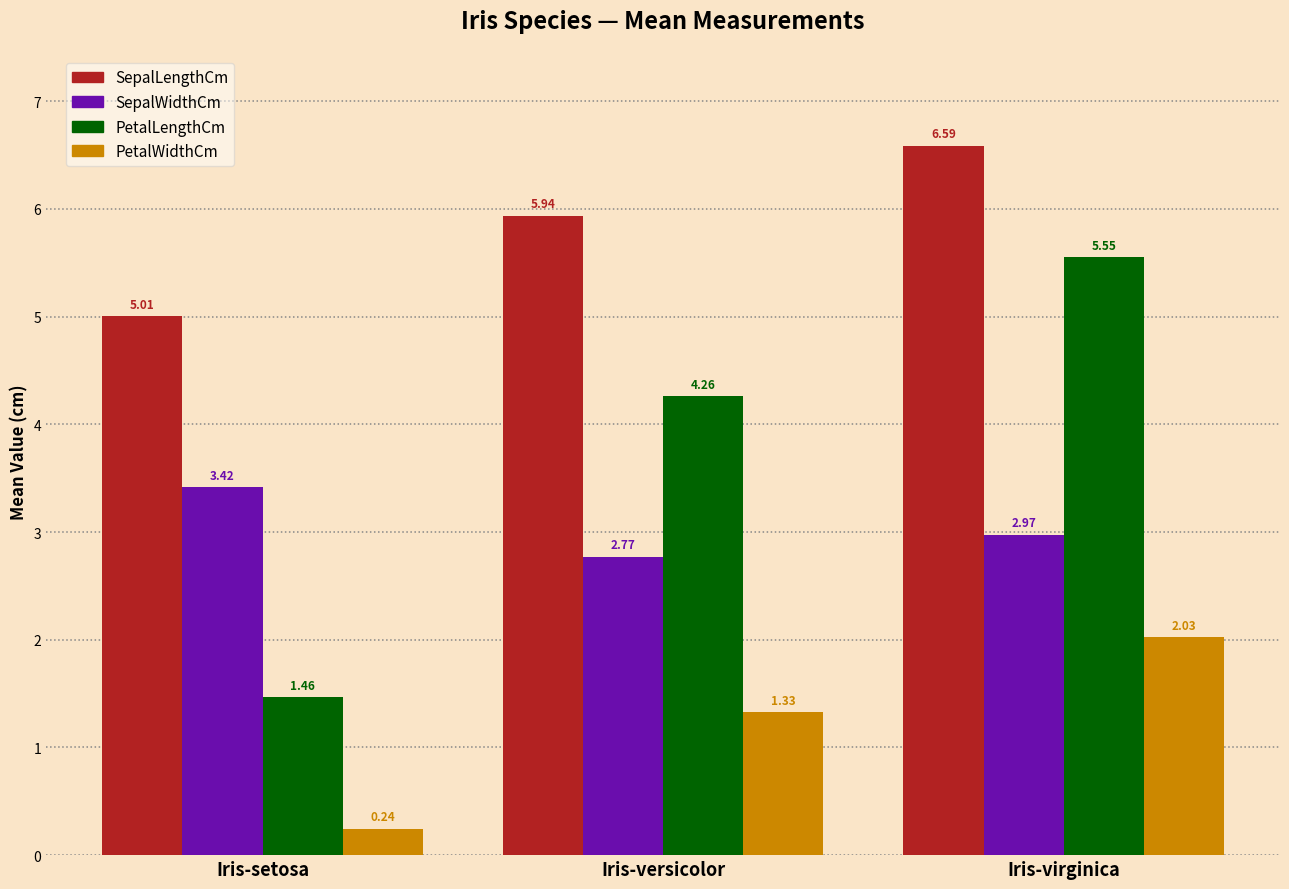

How many data points does each series have?

3